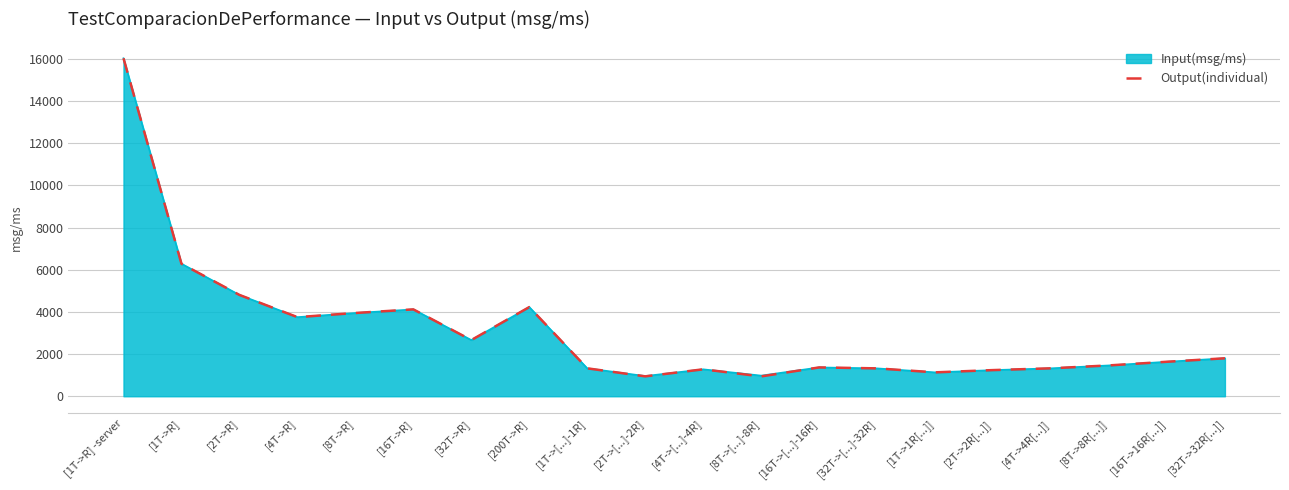

Where is Output(individual) nearest to the value 8484?

[1T->R]